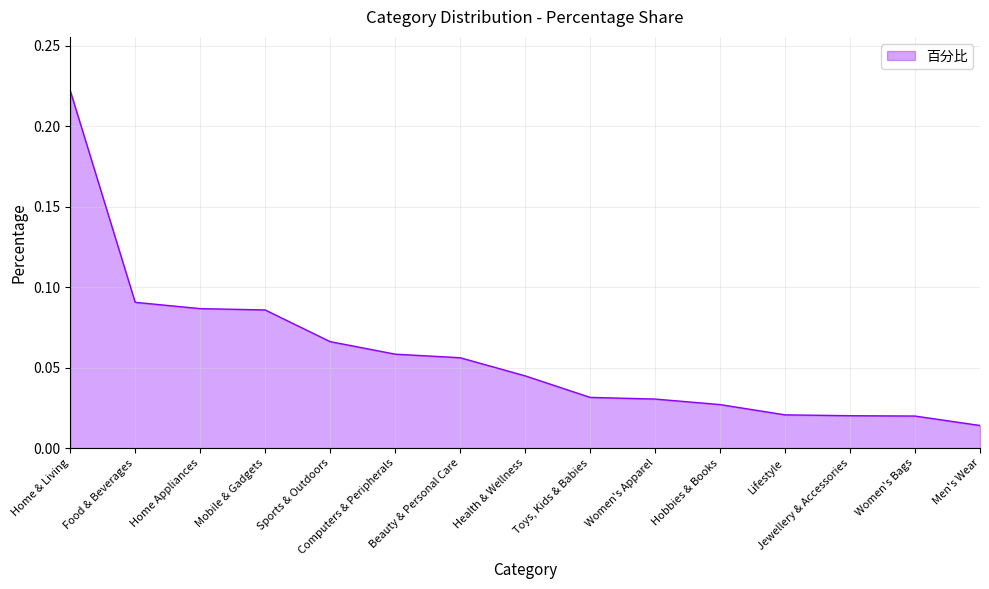

Does the chart display data point markers on the line(s)?

No